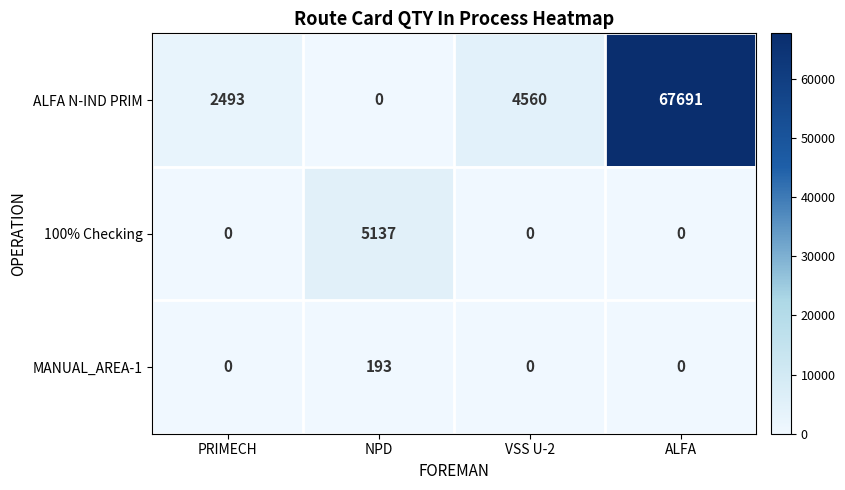

What is the difference between the maximum and minimum values in the 100% Checking series?

5137